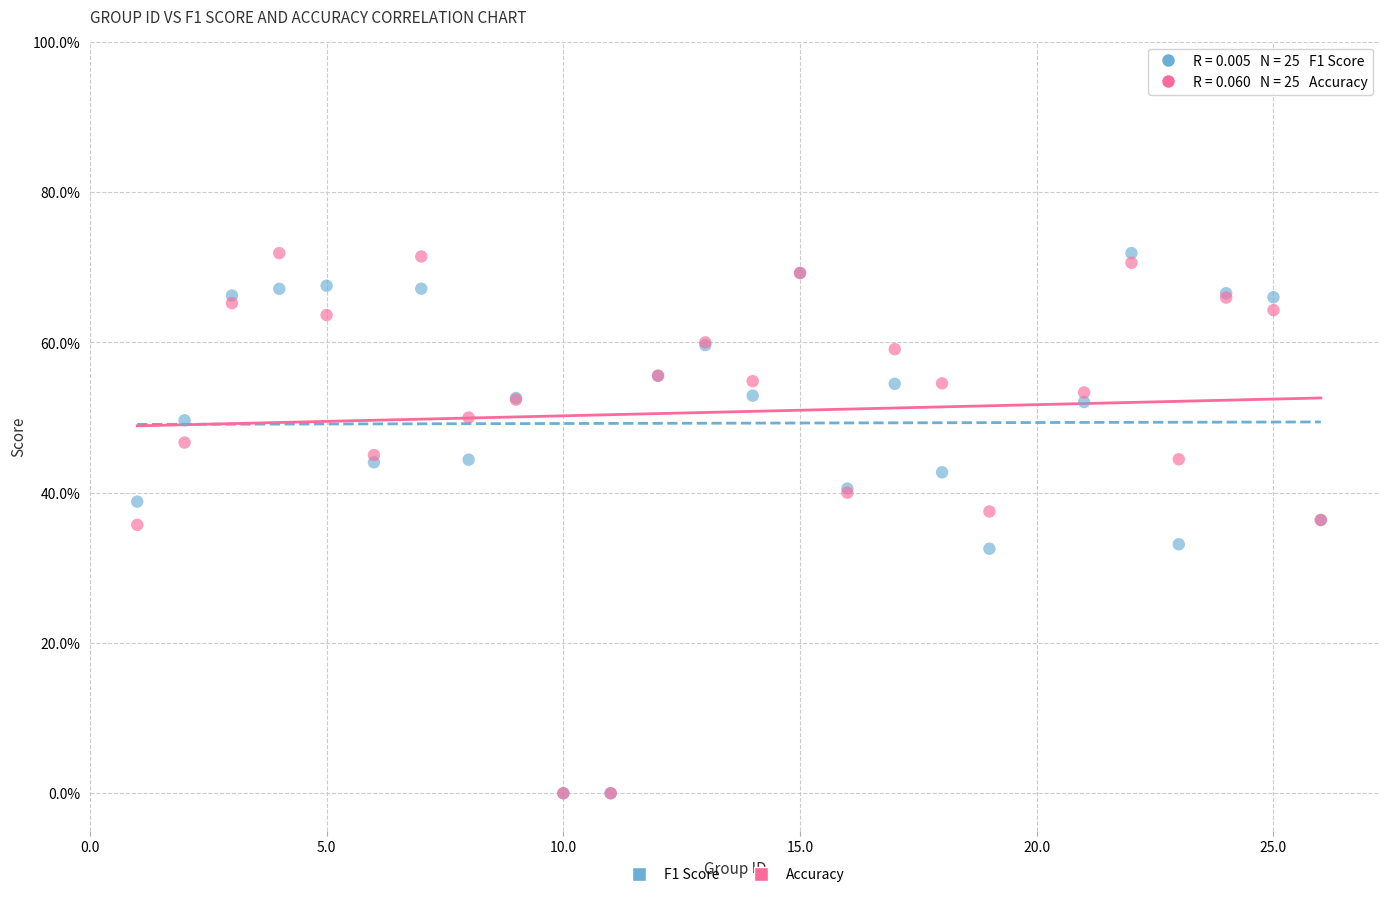

What are all the series names shown in the legend?

F1 Score, Accuracy